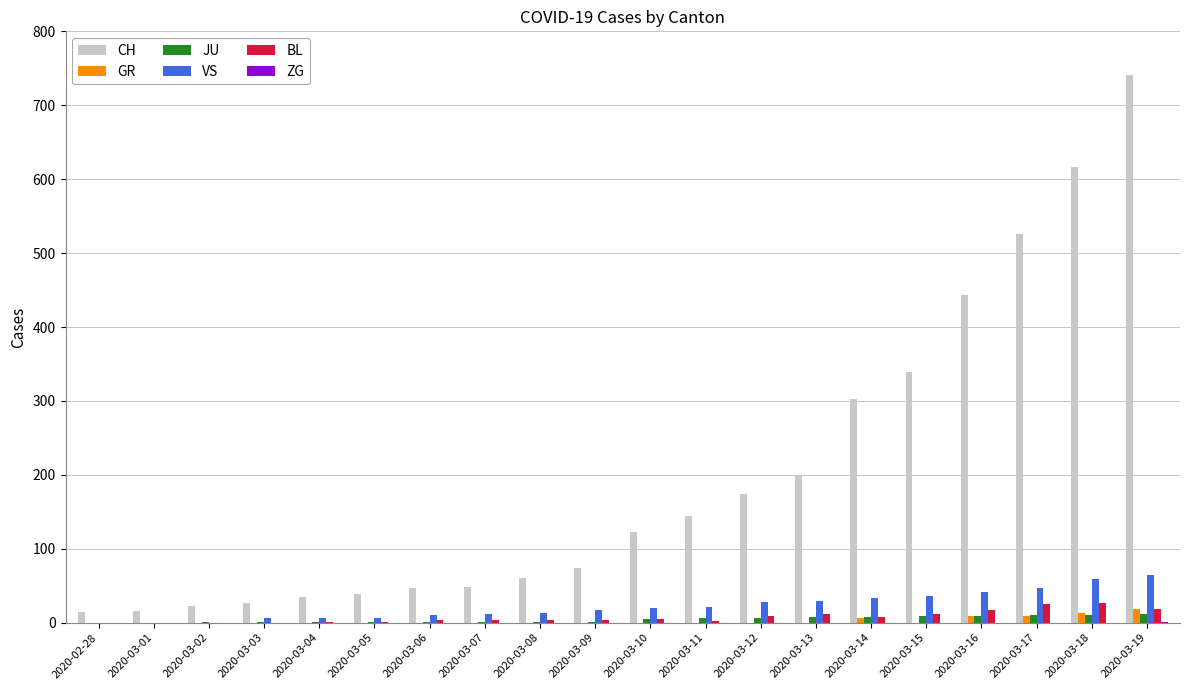

Which series changed the most between 2020-03-13 and 2020-03-18?

CH